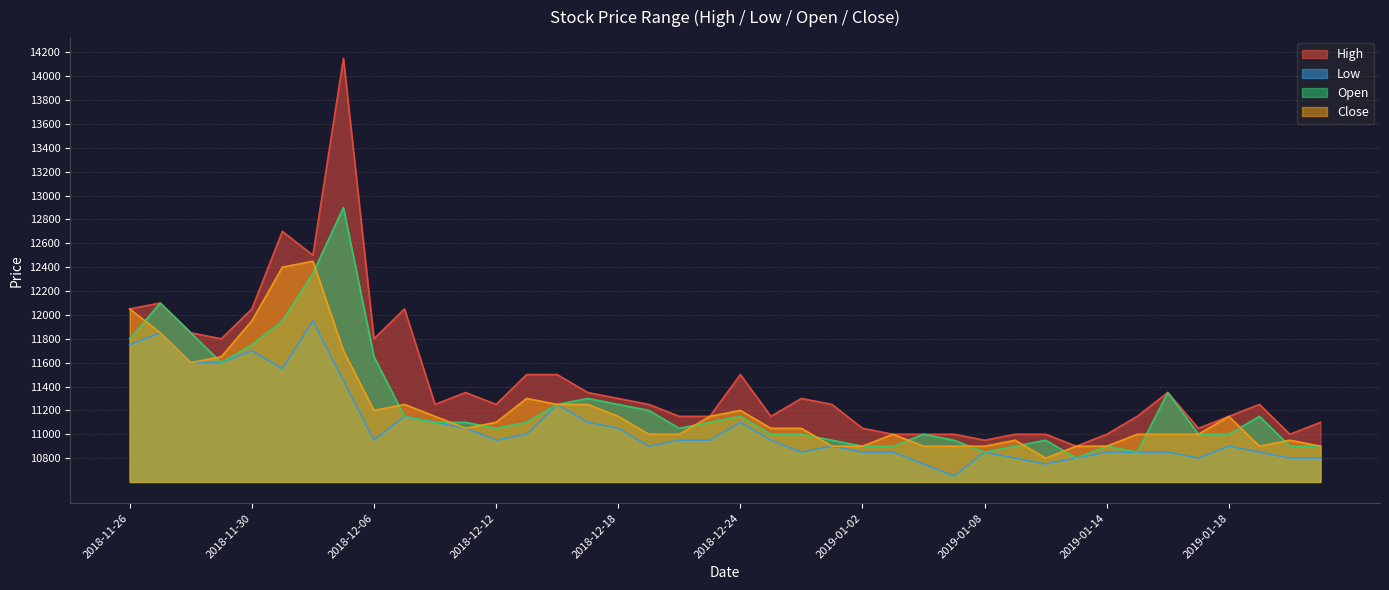

What is the value of the Close point at the 16th from the left?

11250